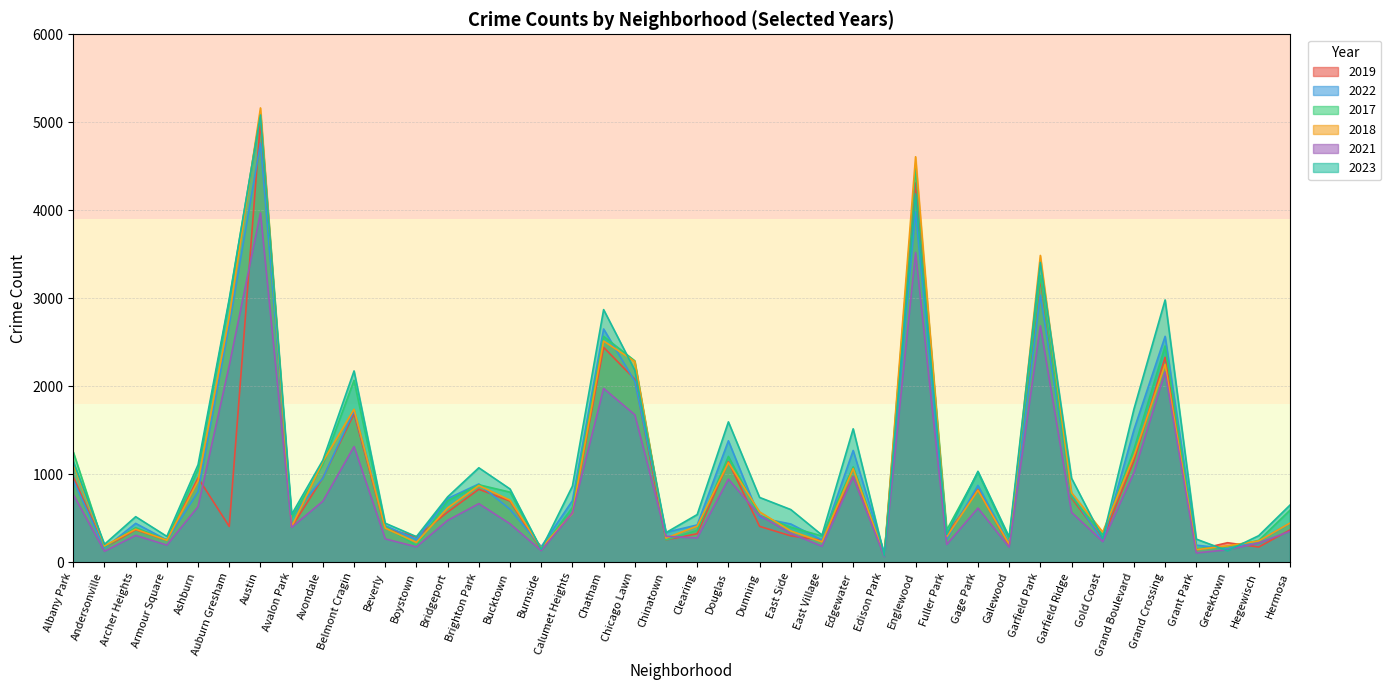

What is the label of the 1st point from the left?

Albany Park